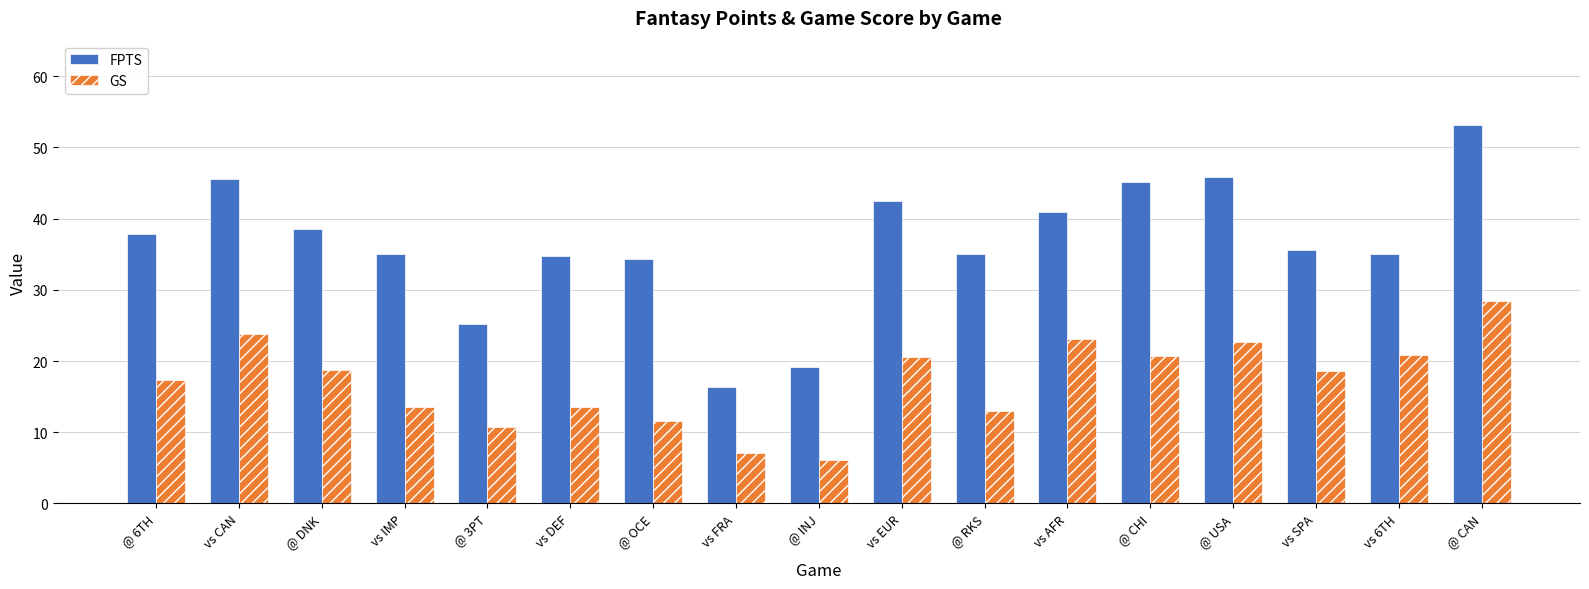

Rank the series by their average value, from highest to lowest.

FPTS, GS